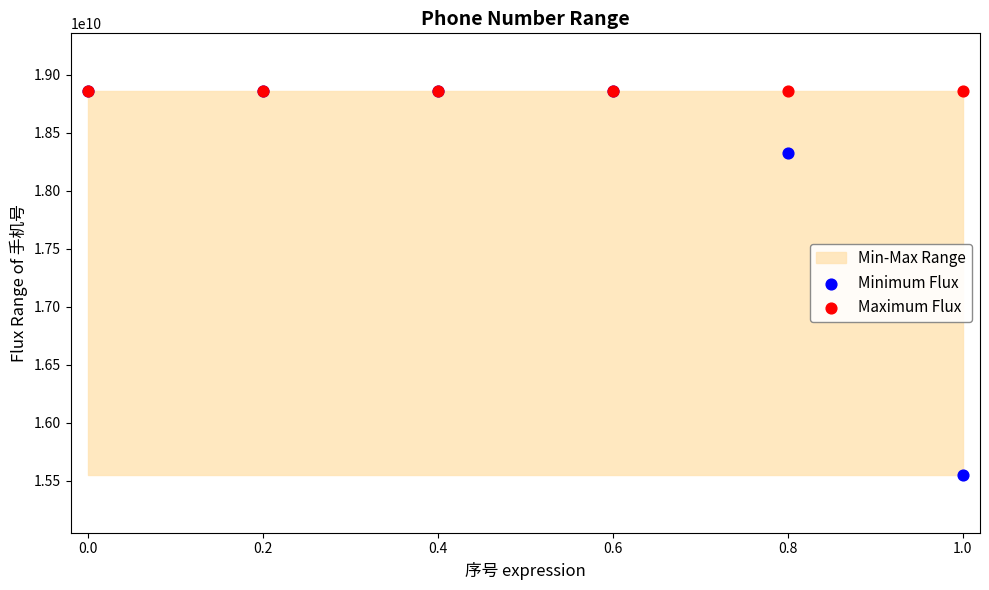

Which series reaches the minimum Y coordinate?

Minimum Flux